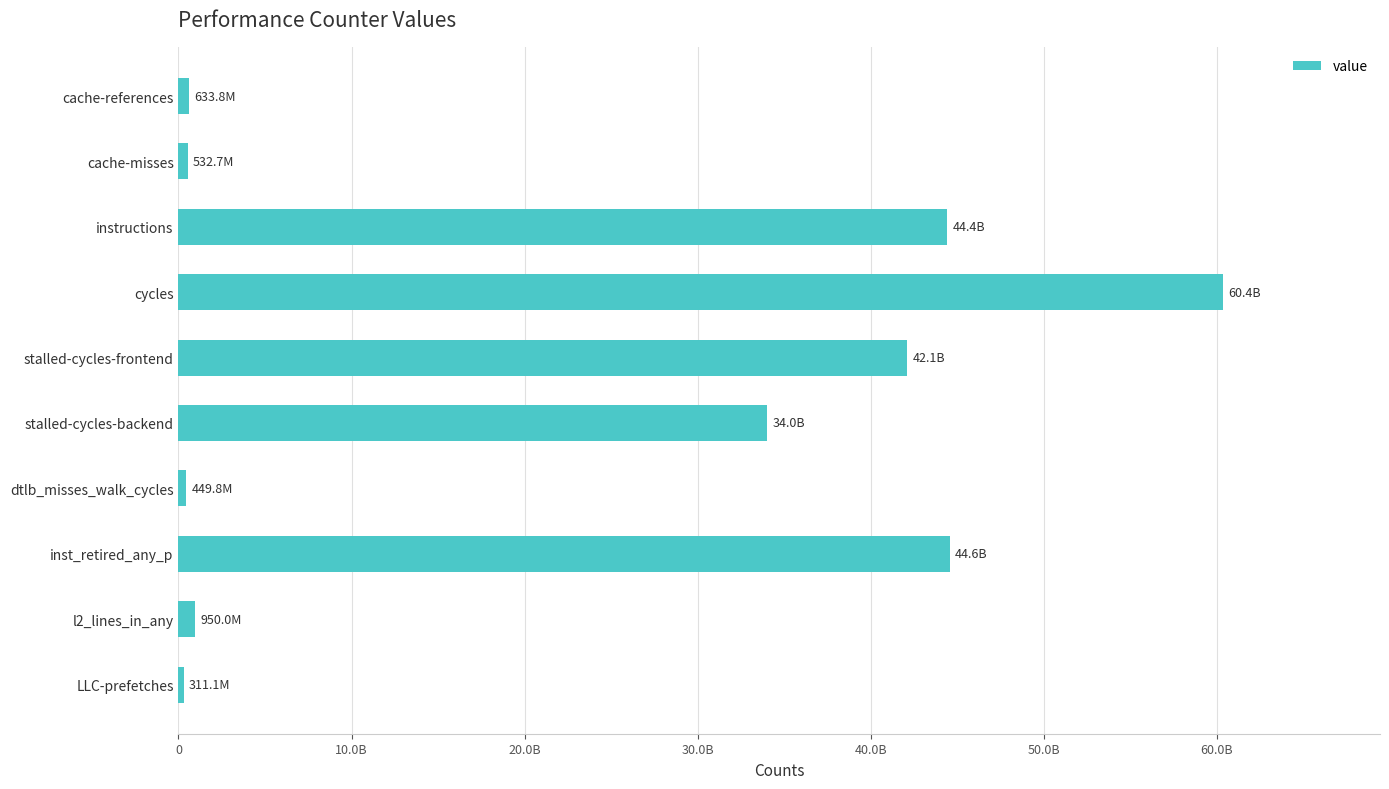

Does the chart contain any negative values?

No